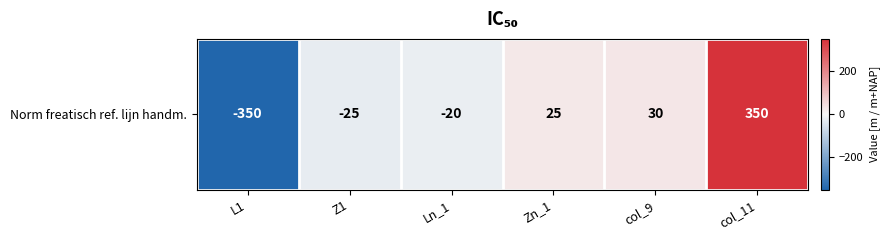

What is the change in value from L1 to Z1?

+325